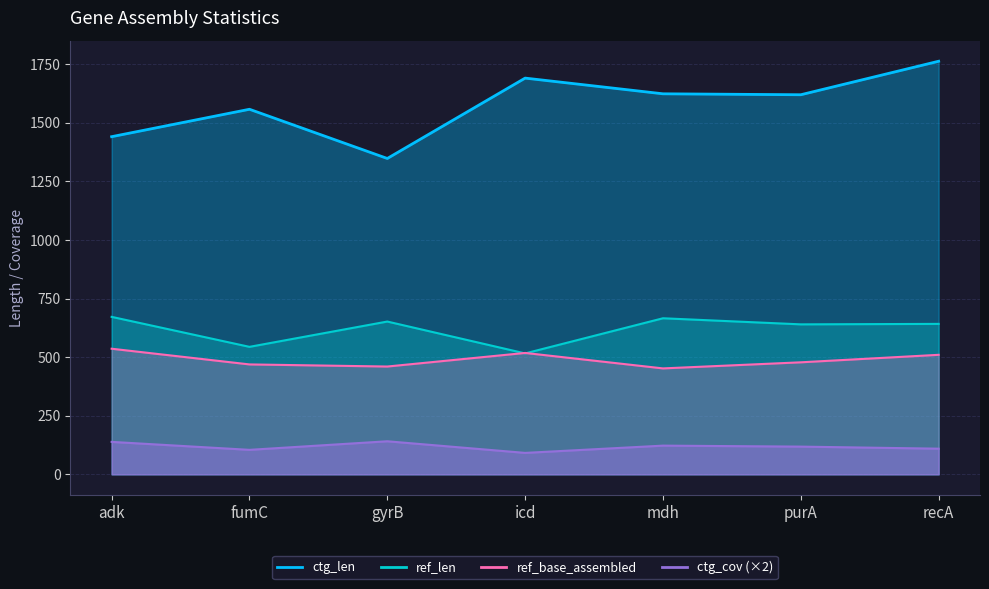

Reading left to right, extract all data points from this chart.

ref_len: adk=672.0	fumC=544.0	gyrB=652.0	icd=516.0	mdh=666.0	purA=640.0	recA=642.0
ref_base_assembled: adk=536.0	fumC=469.0	gyrB=460.0	icd=518.0	mdh=452.0	purA=478.0	recA=510.0
ctg_len: adk=1441.0	fumC=1558.0	gyrB=1348.0	icd=1691.0	mdh=1624.0	purA=1620.0	recA=1763.0
ctg_cov: adk=138.4	fumC=104.4	gyrB=141.0	icd=91.4	mdh=122.4	purA=118.2	recA=109.4